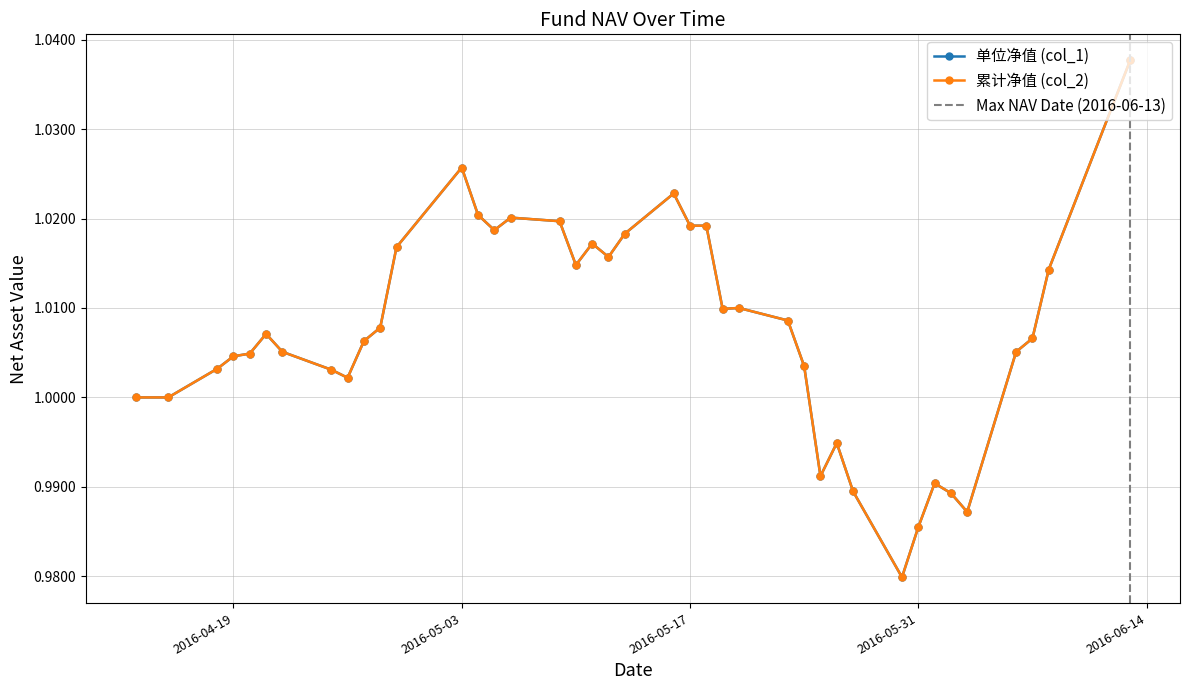

Which has a higher value, 2016-05-24 or 2016-05-25?

2016-05-24